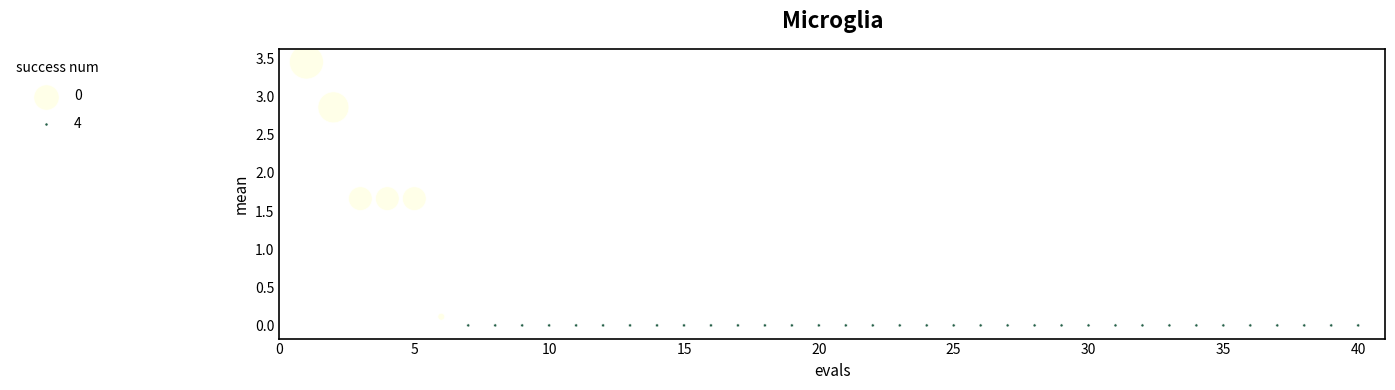

What is the range of Y values (max minus min)?

3.4